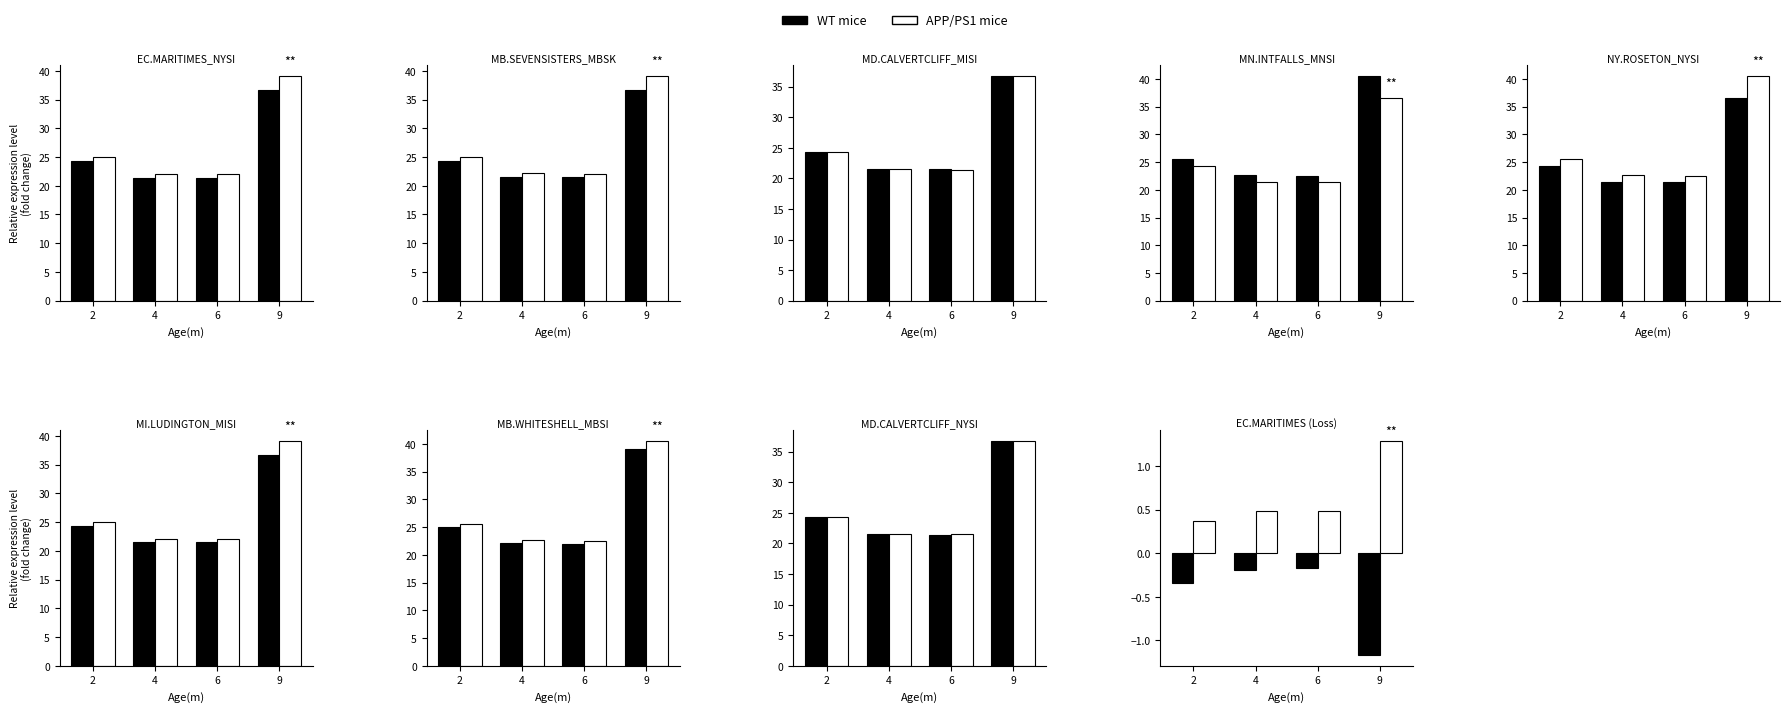

Is it true that WT mice equals -0.2 at 6?

True